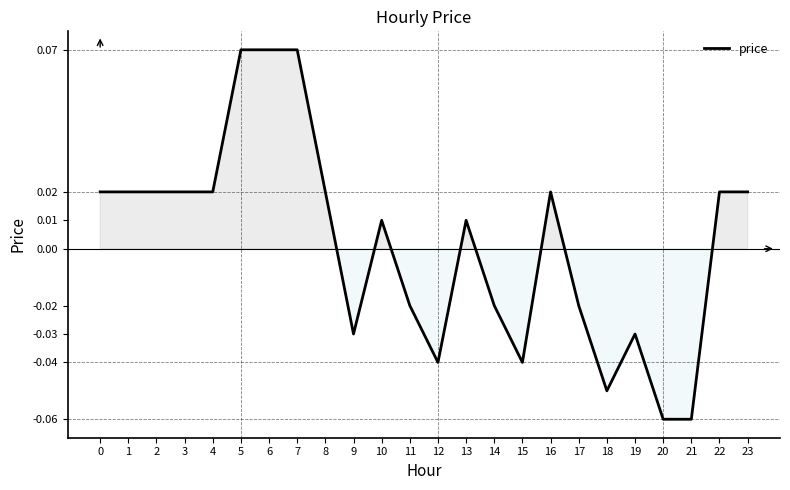

The value at 18 is -0.0. True or false?

False